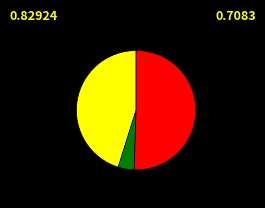

Does any single category account for the majority?

Yes